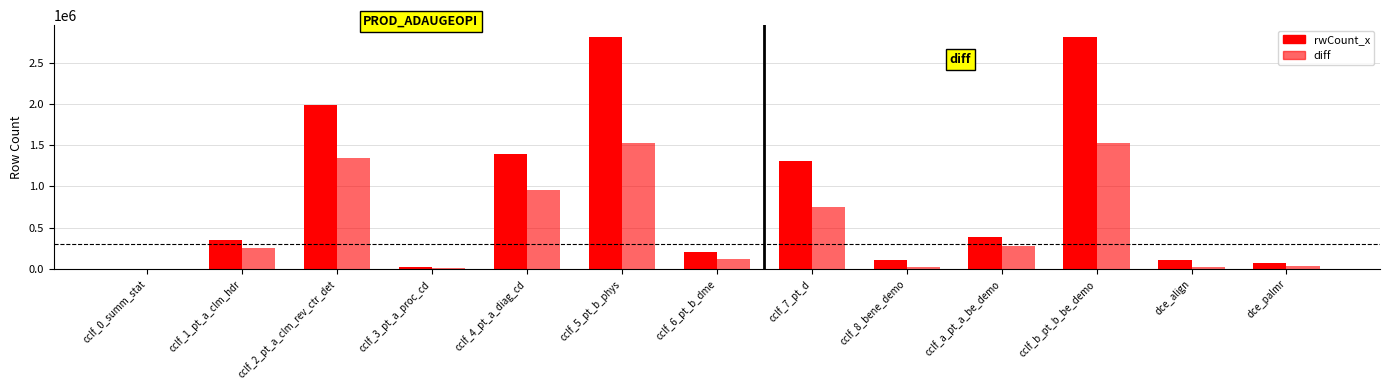

True or false: rwCount_x has a value of 1394450 at cclf_4_pt_a_diag_cd.

True